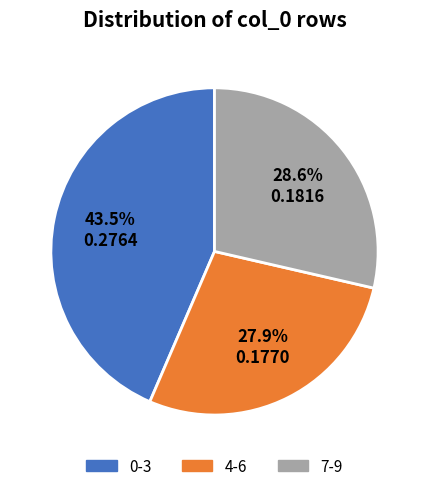

Does any single category account for the majority?

No